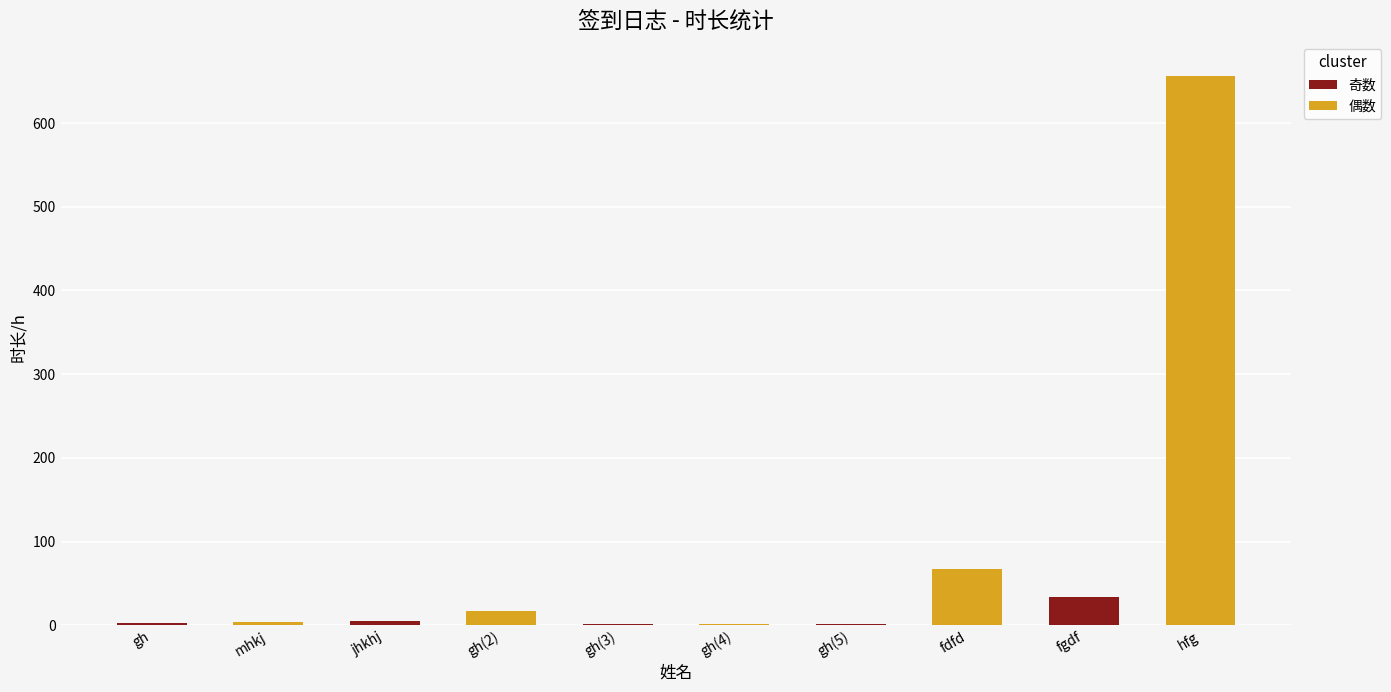

How many distinct data groups are displayed?

1